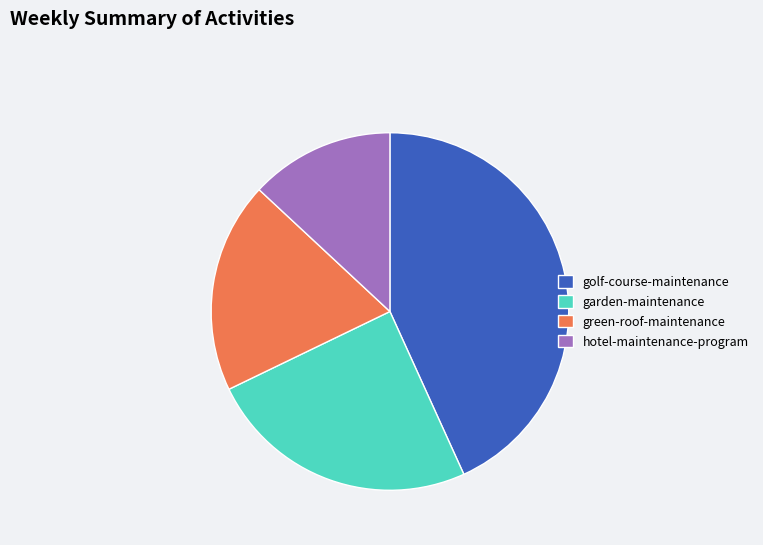

What is the smallest slice in the pie chart?

hotel-maintenance-program